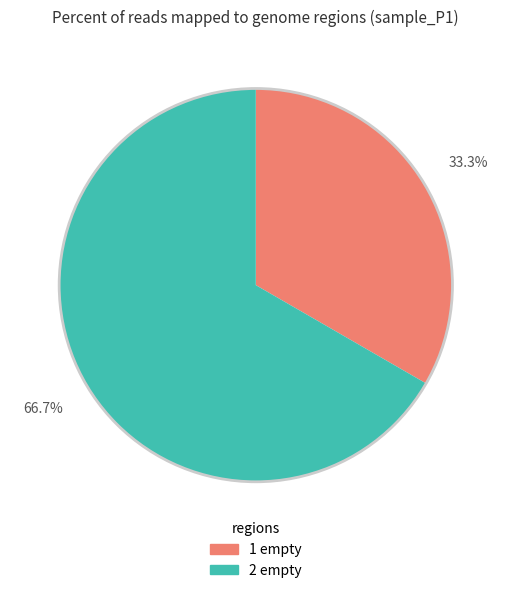

Is there any slice that represents more than half of the pie?

Yes